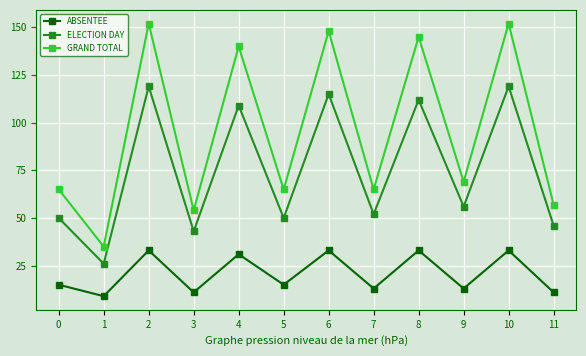

Between 8 and 11, which series saw the biggest shift?

GRAND TOTAL